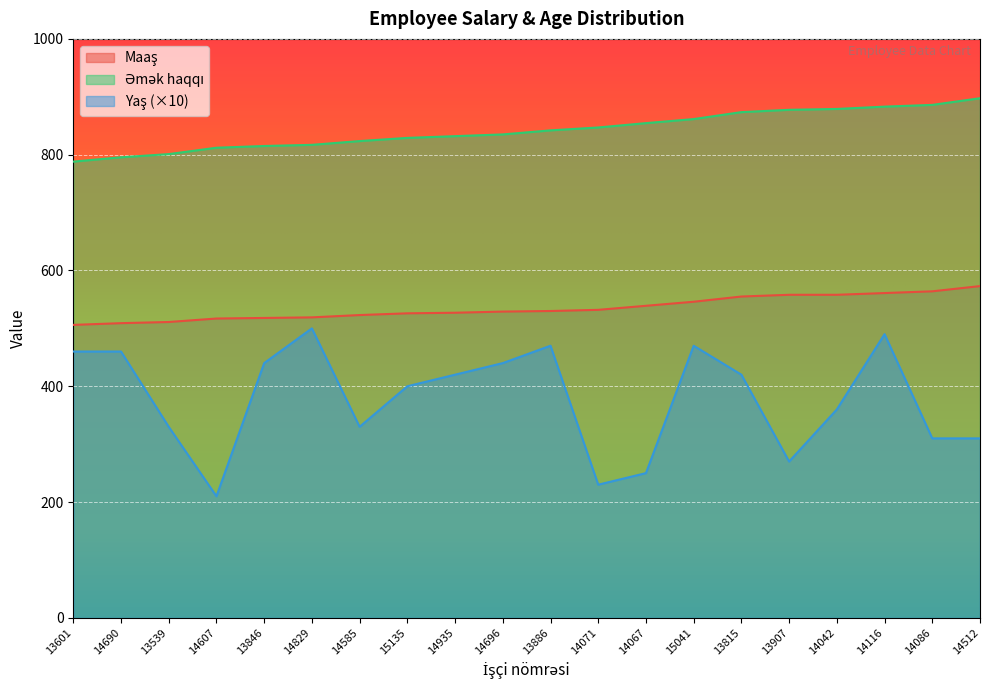

Is the value of Yaş at 14935 greater than the value of Əmək haqqı at 14086?

No